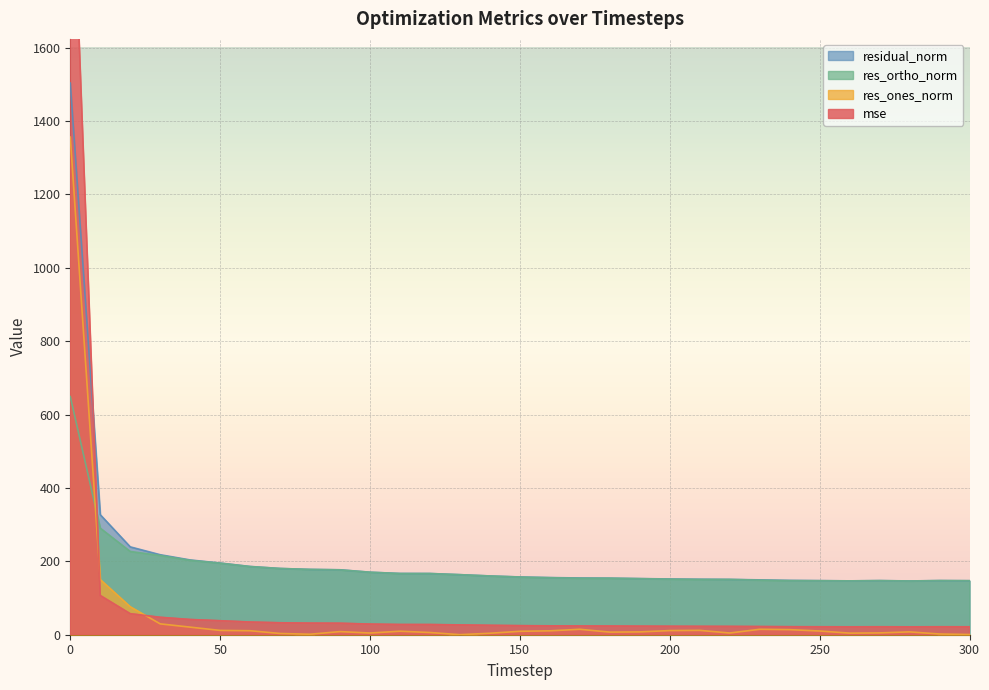

What is the lowest value of the res_ortho_norm series?

146.4